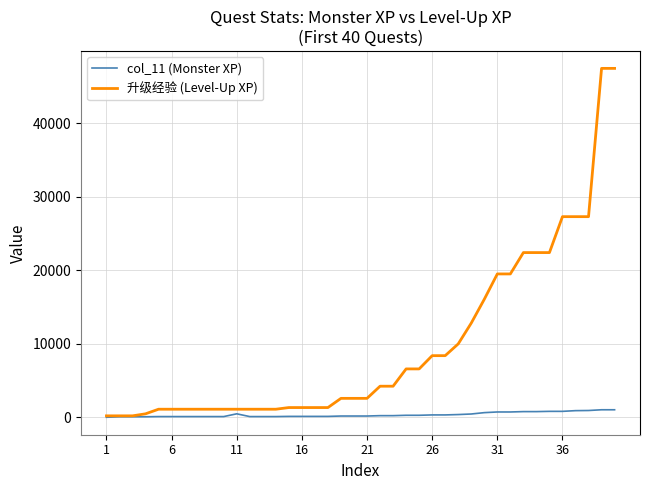

Rank the series by their maximum value, from lowest to highest.

col_11 (Monster XP), 升级经验 (Level-Up XP)